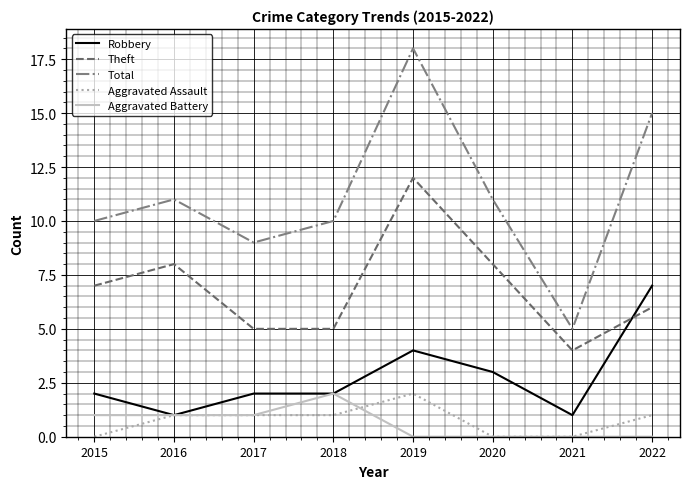

The Theft series shows 4 at 2021. True or false?

True